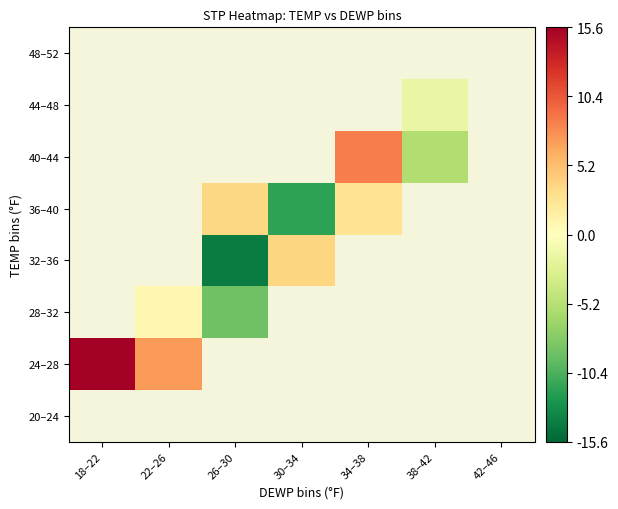

Which has a higher value, 42–46 or 26–30?

26–30